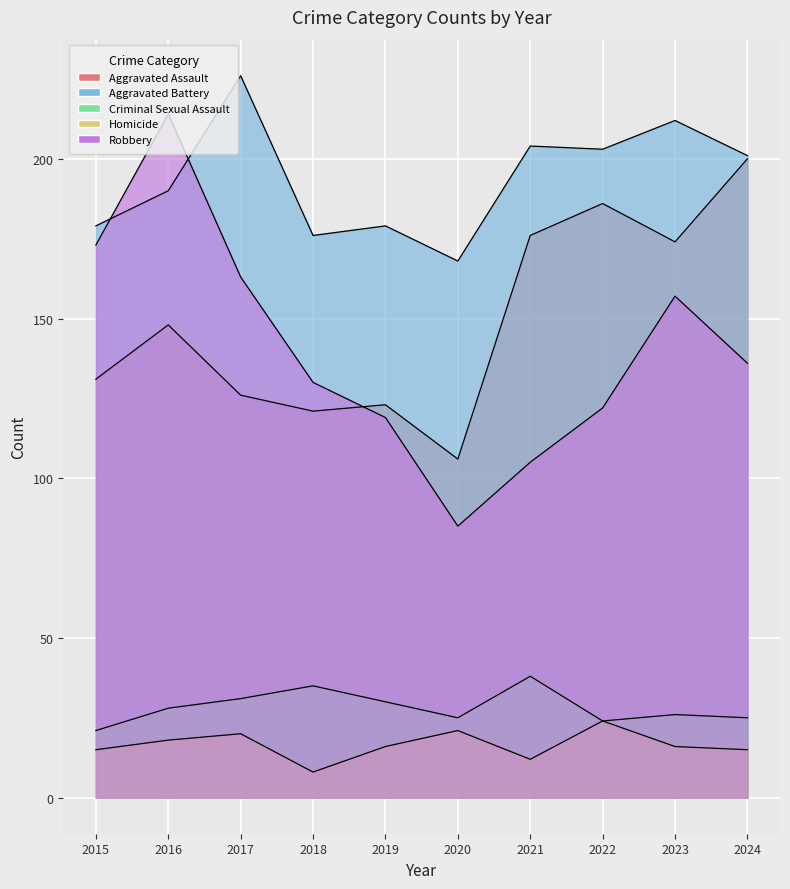

Is it true that Aggravated Battery equals 204 at 2021?

True